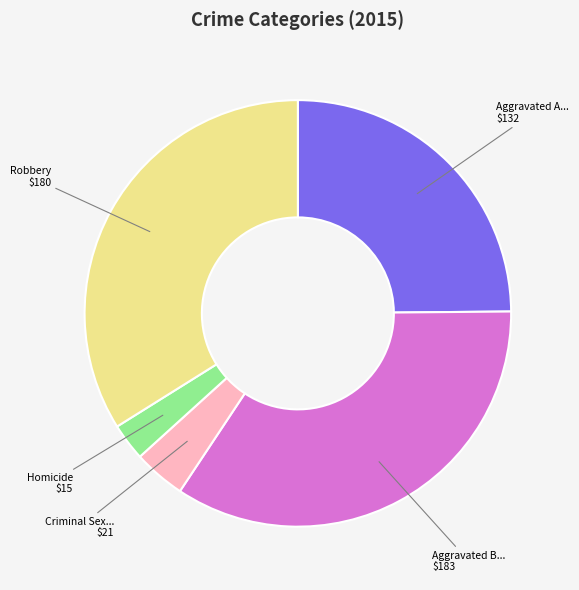

Is there a majority slice in this chart?

No